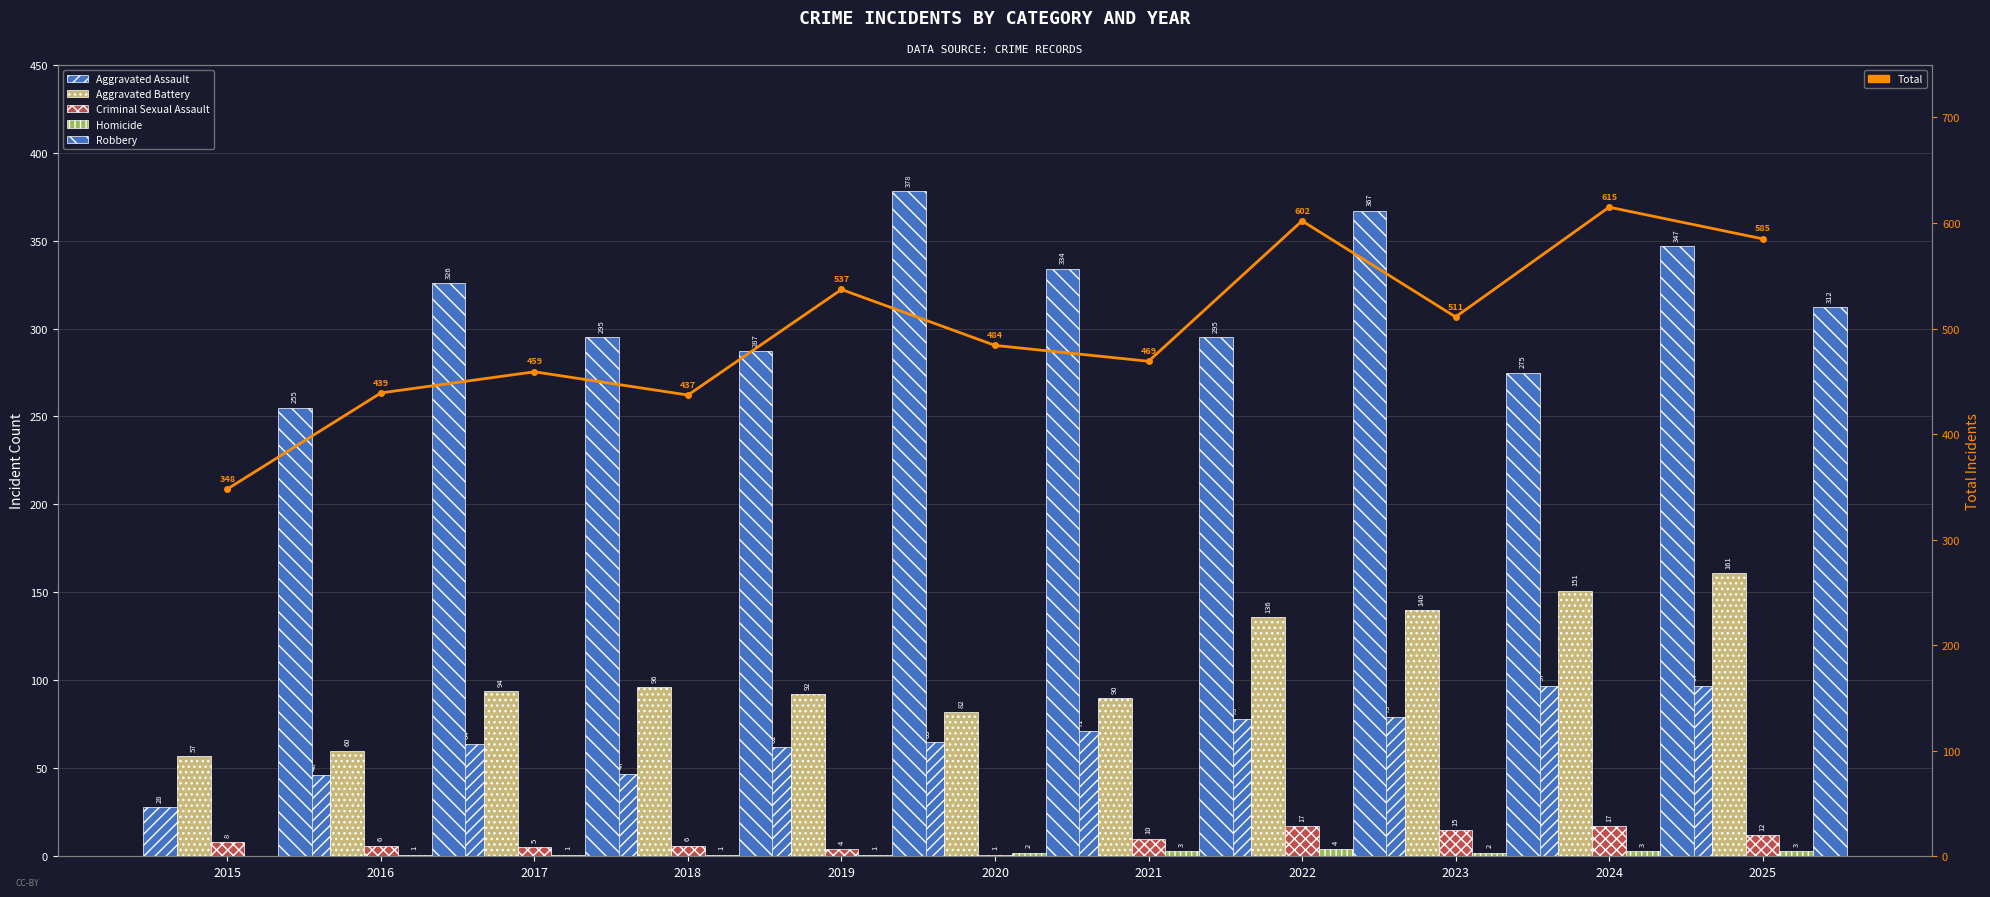

Are the bars grouped side by side (vs. stacked)?

Yes